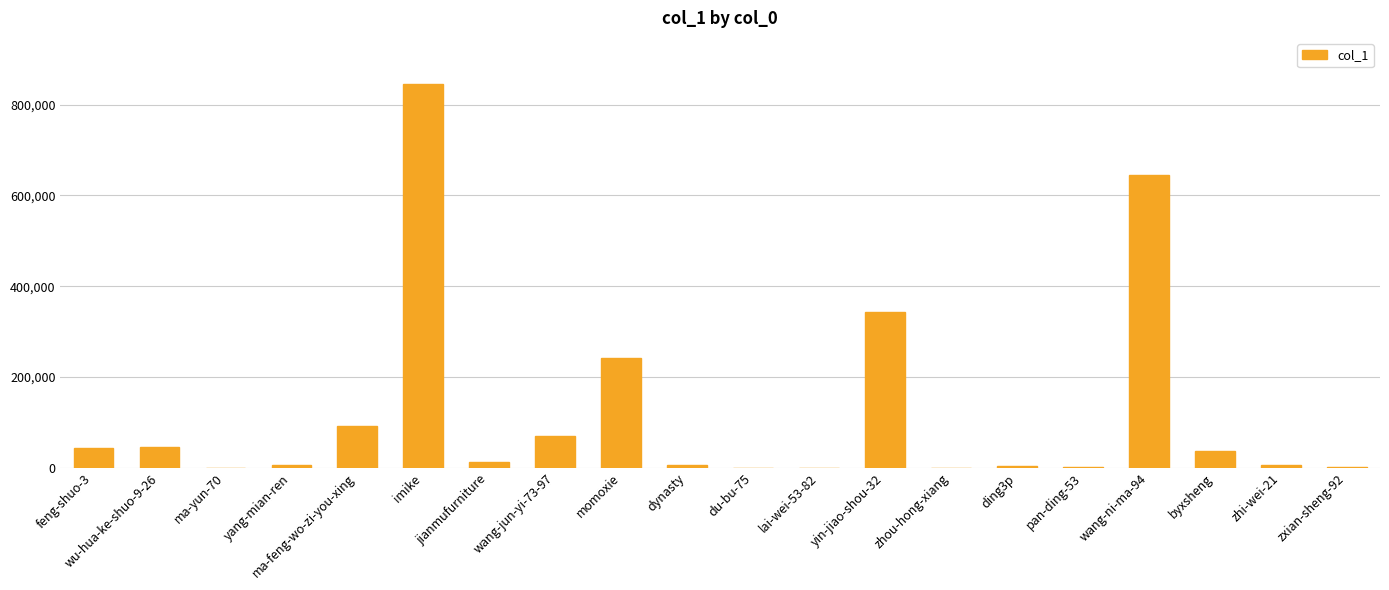

The value at feng-shuo-3 is 43224. True or false?

True